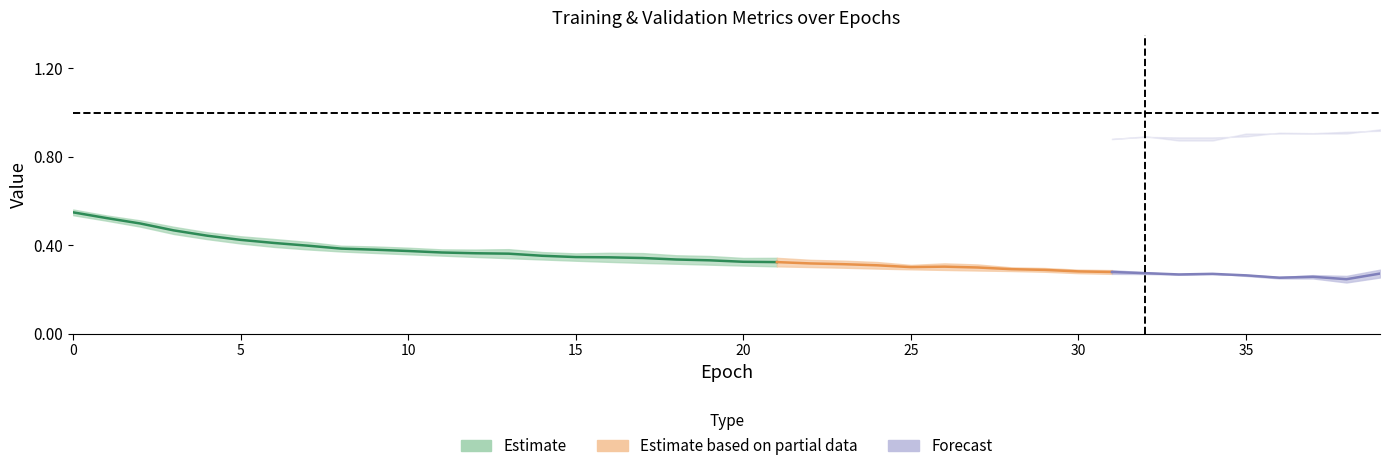

True or false: val_acc and loss cross at least once.

False